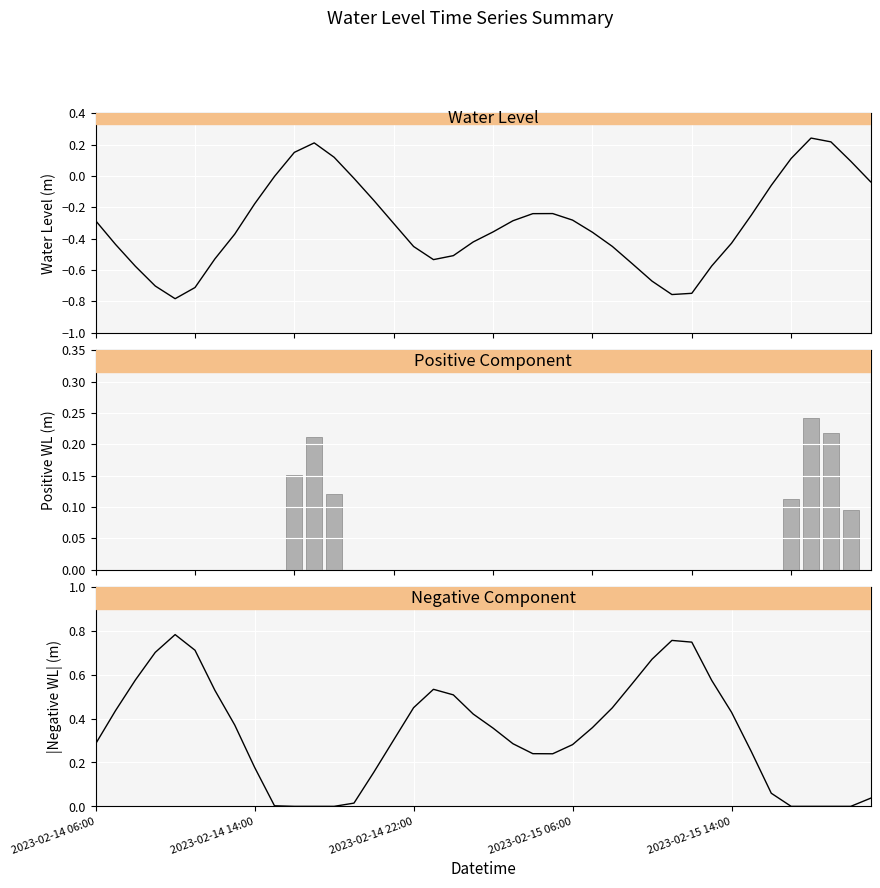

Which series has the largest total across all categories?

|Negative Water Level (m)|